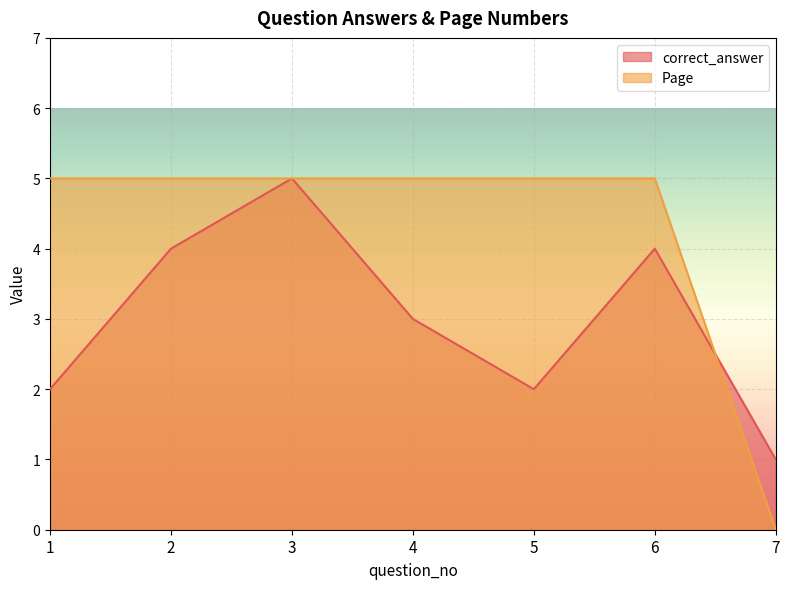

At 6, list the series in order from largest to smallest.

Page, correct_answer